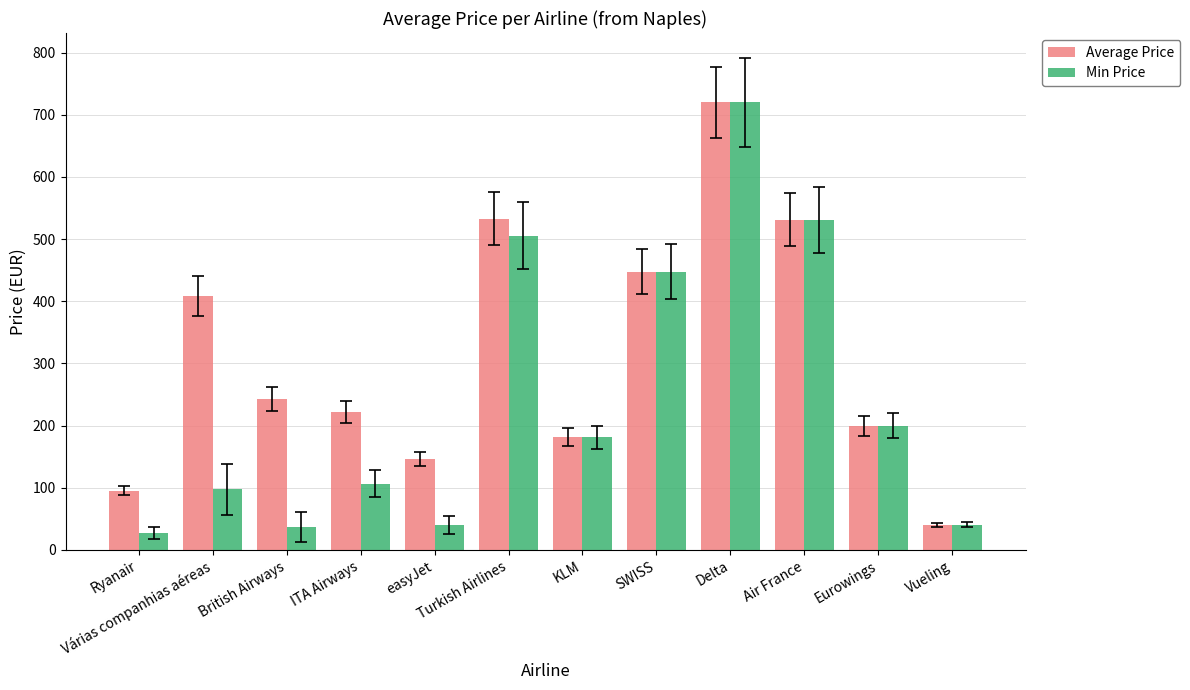

The value of Min Price at Turkish Airlines is 678.0. True or false?

False